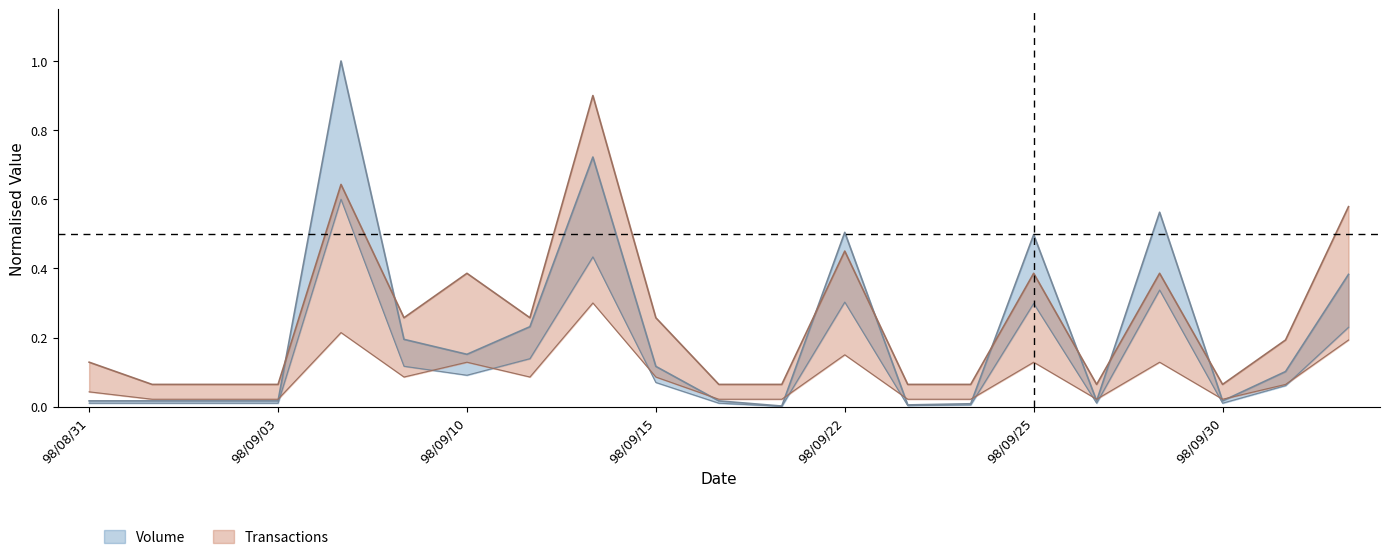

Reading left to right, extract all data points from this chart.

Volume: 98/08/31=0.0	98/09/01=0.0	98/09/02=0.0	98/09/03=0.0	98/09/04=1.0	98/09/07=0.2	98/09/10=0.2	98/09/11=0.2	98/09/14=0.7	98/09/15=0.1	98/09/16=0.0	98/09/21=0.0	98/09/22=0.5	98/09/23=0.0	98/09/24=0.0	98/09/25=0.5	98/09/28=0.0	98/09/29=0.6	98/09/30=0.0	98/10/01=0.1	98/10/02=0.4
Transactions: 98/08/31=0.1	98/09/01=0.1	98/09/02=0.1	98/09/03=0.1	98/09/04=0.6	98/09/07=0.3	98/09/10=0.4	98/09/11=0.3	98/09/14=0.9	98/09/15=0.3	98/09/16=0.1	98/09/21=0.1	98/09/22=0.5	98/09/23=0.1	98/09/24=0.1	98/09/25=0.4	98/09/28=0.1	98/09/29=0.4	98/09/30=0.1	98/10/01=0.2	98/10/02=0.6